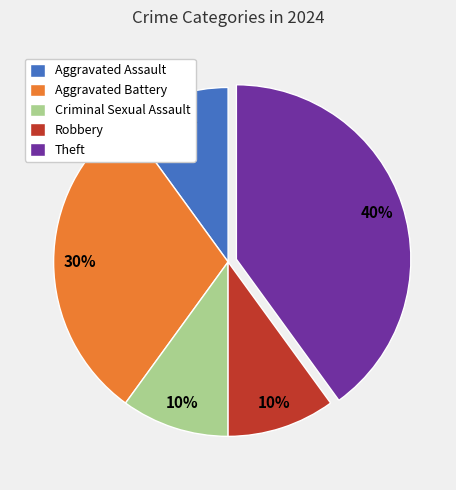

How many slices are in this pie chart?

5